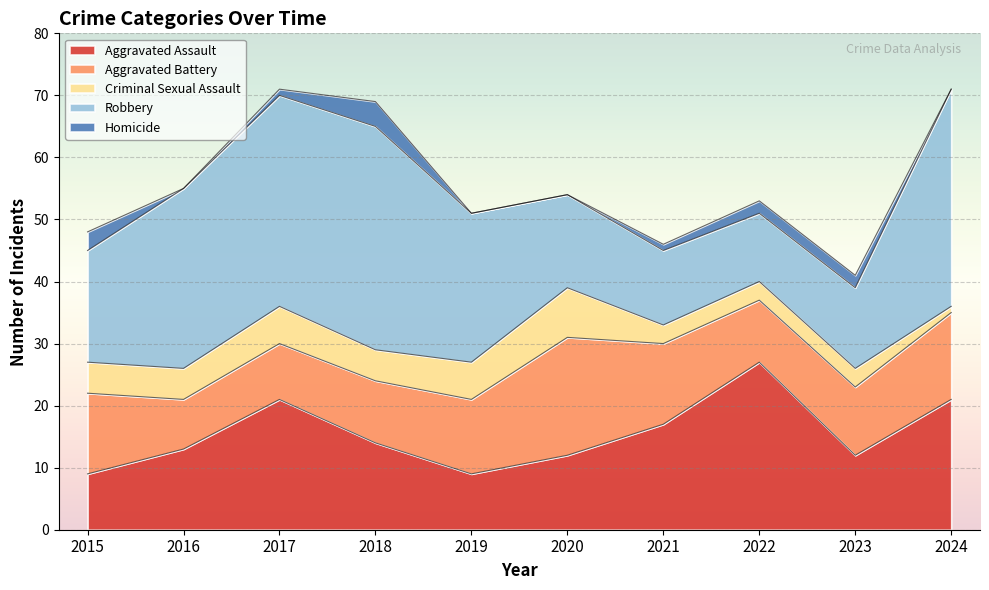

What is the difference between the highest and lowest values at 2016?

29